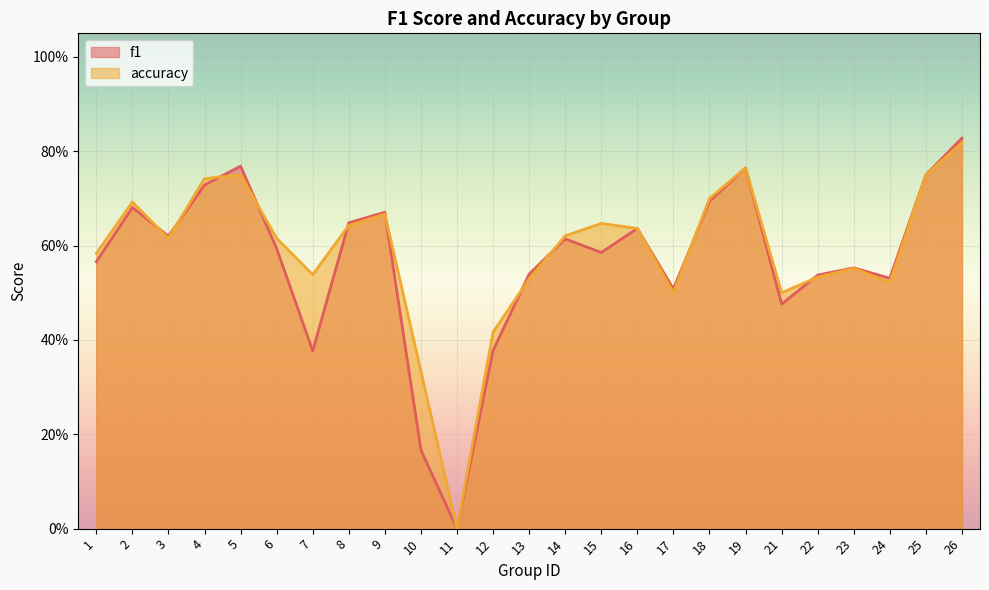

What value does the accuracy series have at 10?

0.3